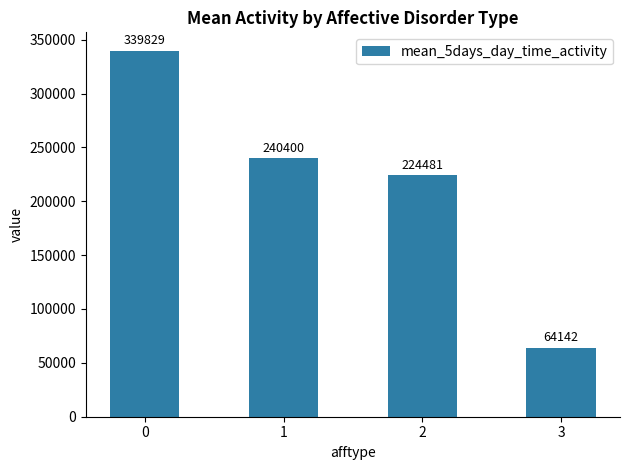

True or false: the data shows 224481.2 at 2.

True